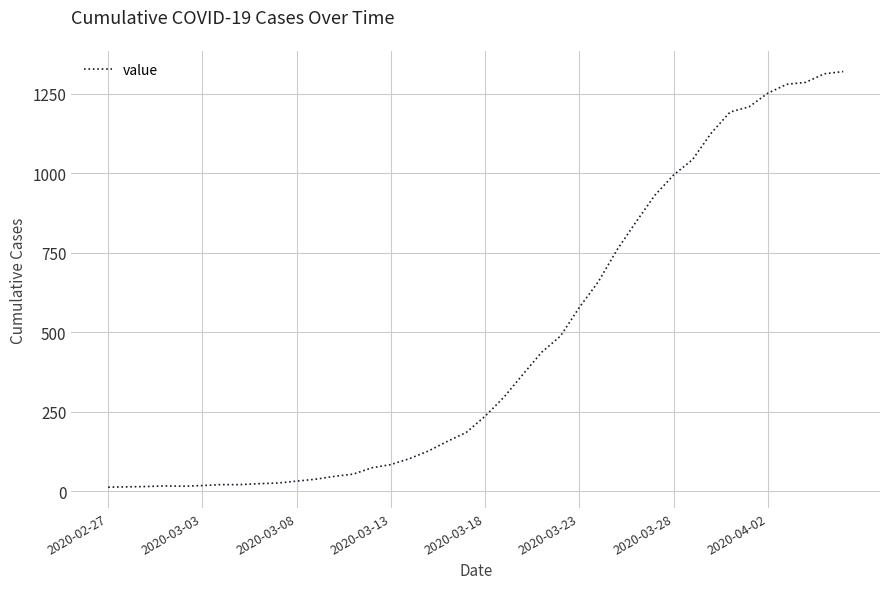

What is the greatest value displayed?

1319